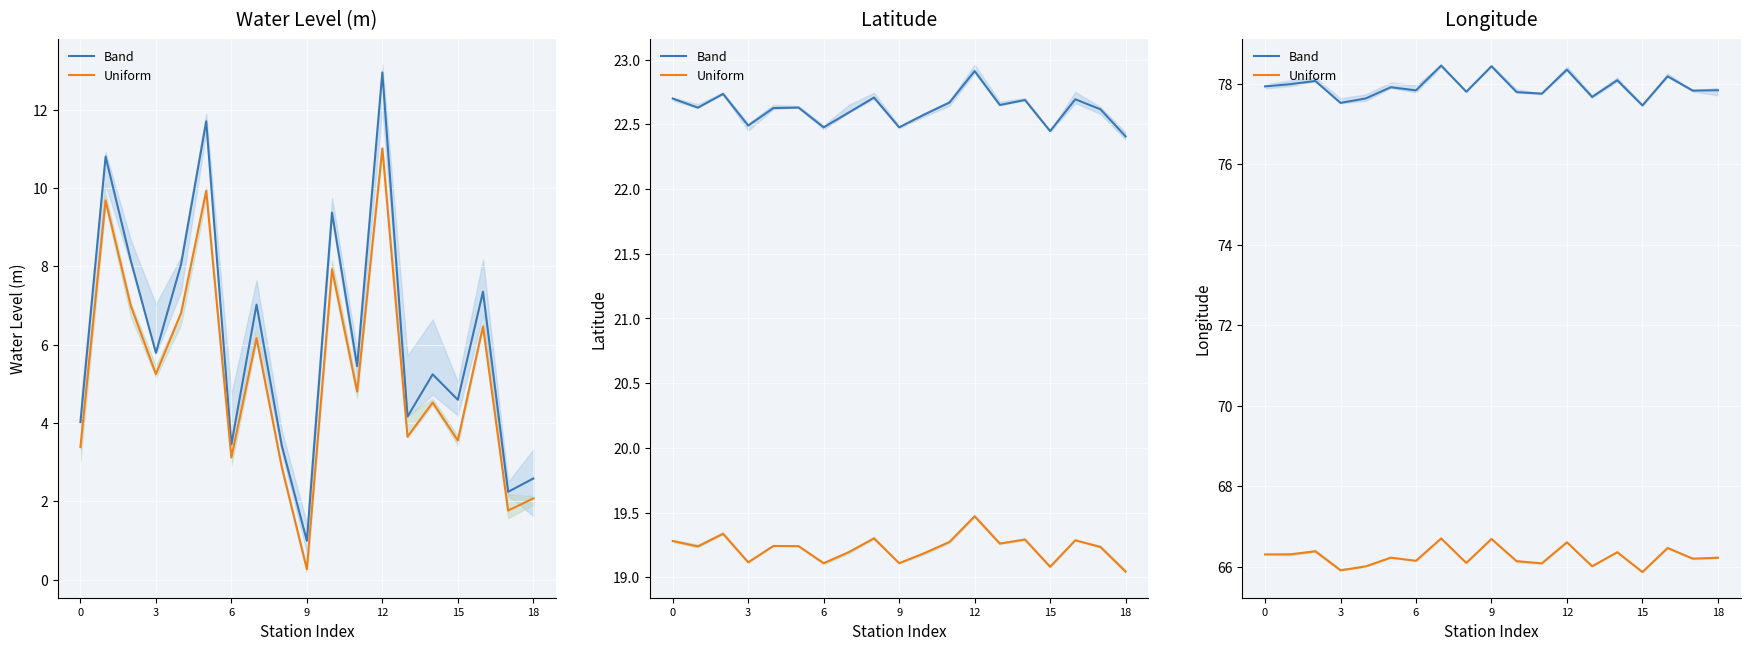

What is the difference between the Uniform values at 0 and 16?

0.2